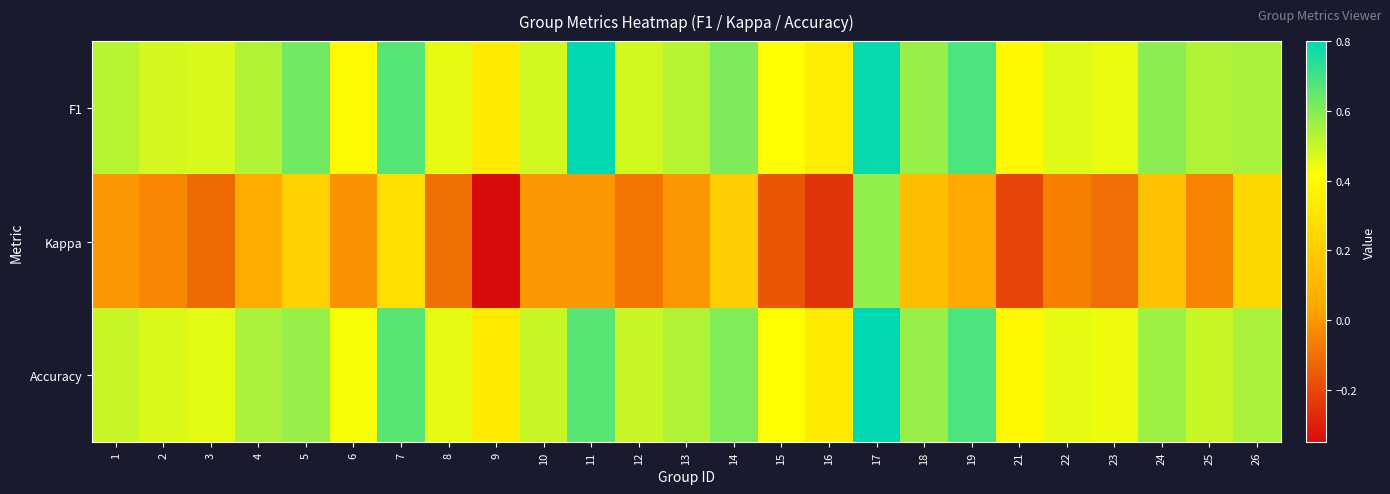

List the series in order of their peak value, highest first.

F1, Accuracy, Kappa